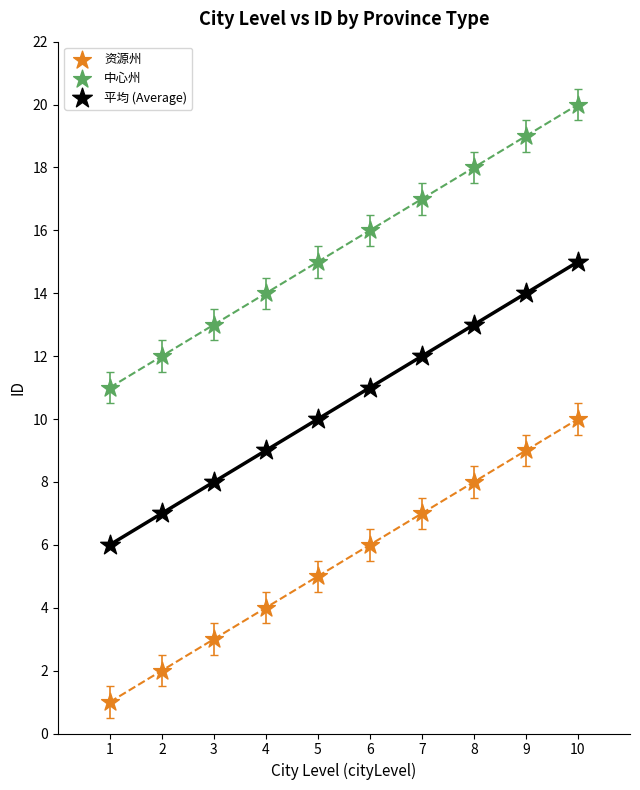

Which series contains the lowest Y value?

资源州